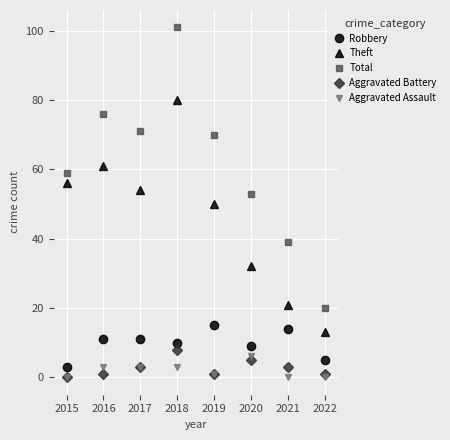

What is the difference between the maximum and minimum values in the Total series?

81